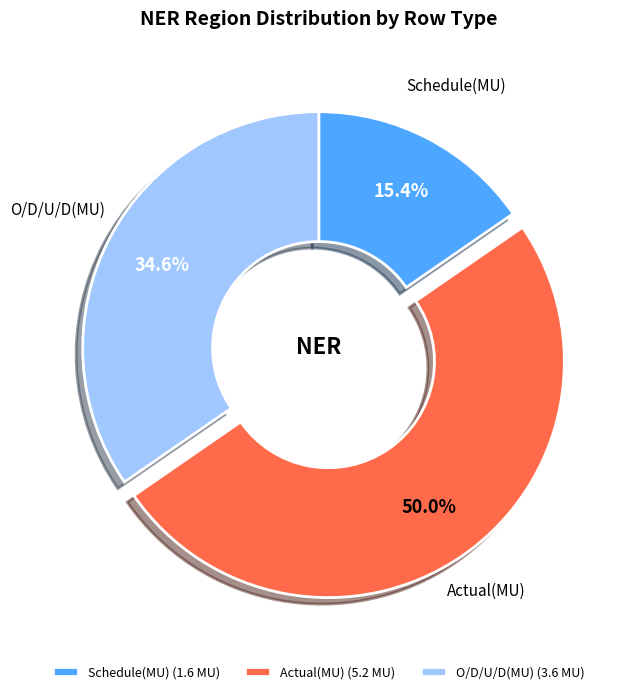

Which has a higher value, Schedule(MU) or Actual(MU)?

Actual(MU)